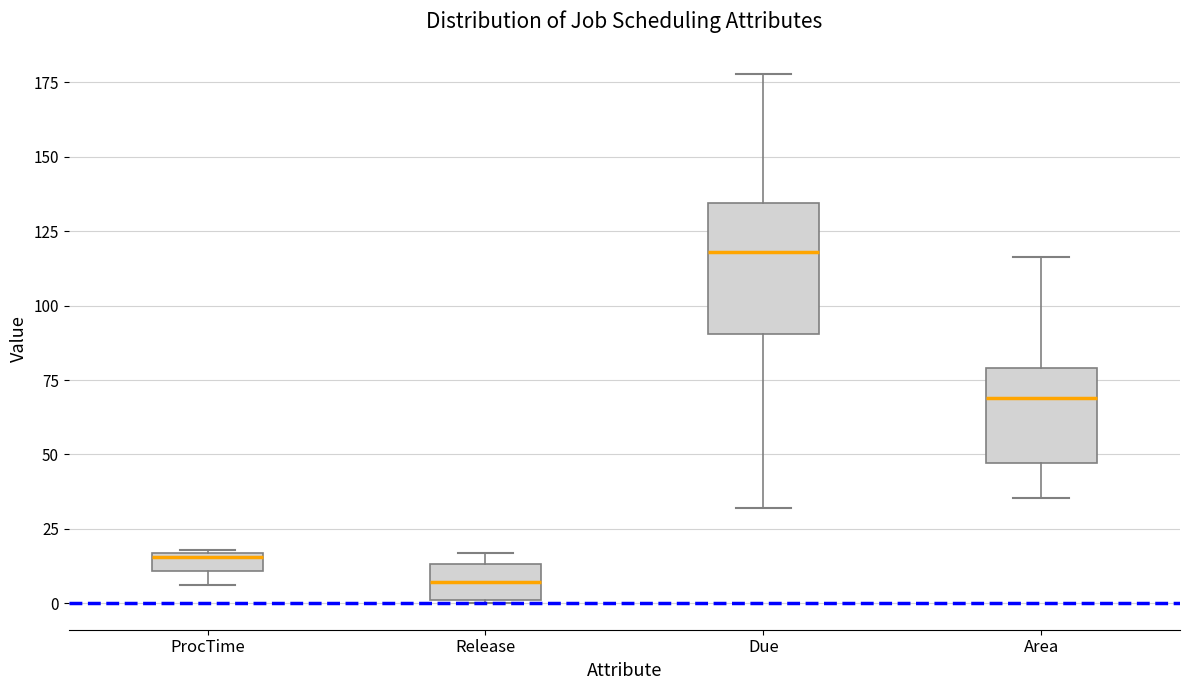

Which box's median line is the lowest?

Release